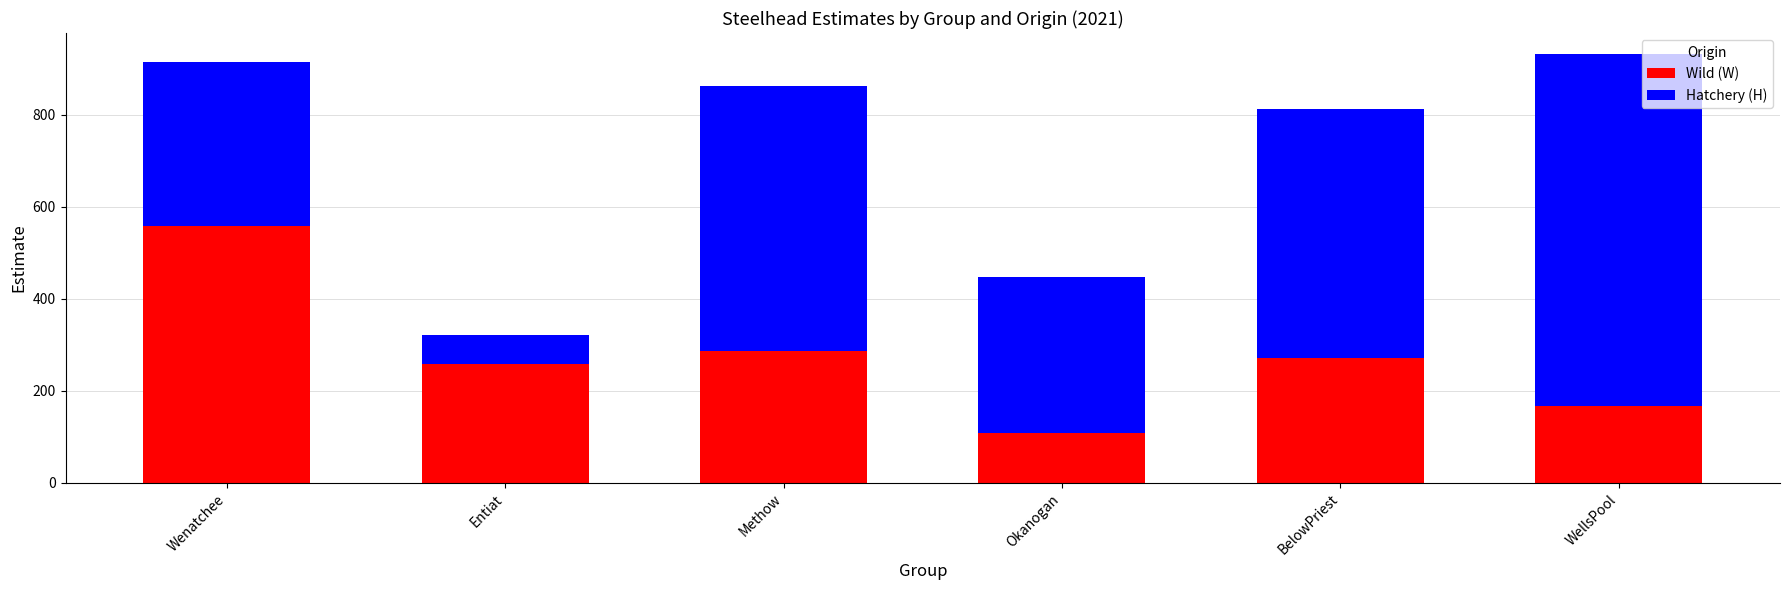

The Wild (W) series shows 159.2 at Okanogan. True or false?

False